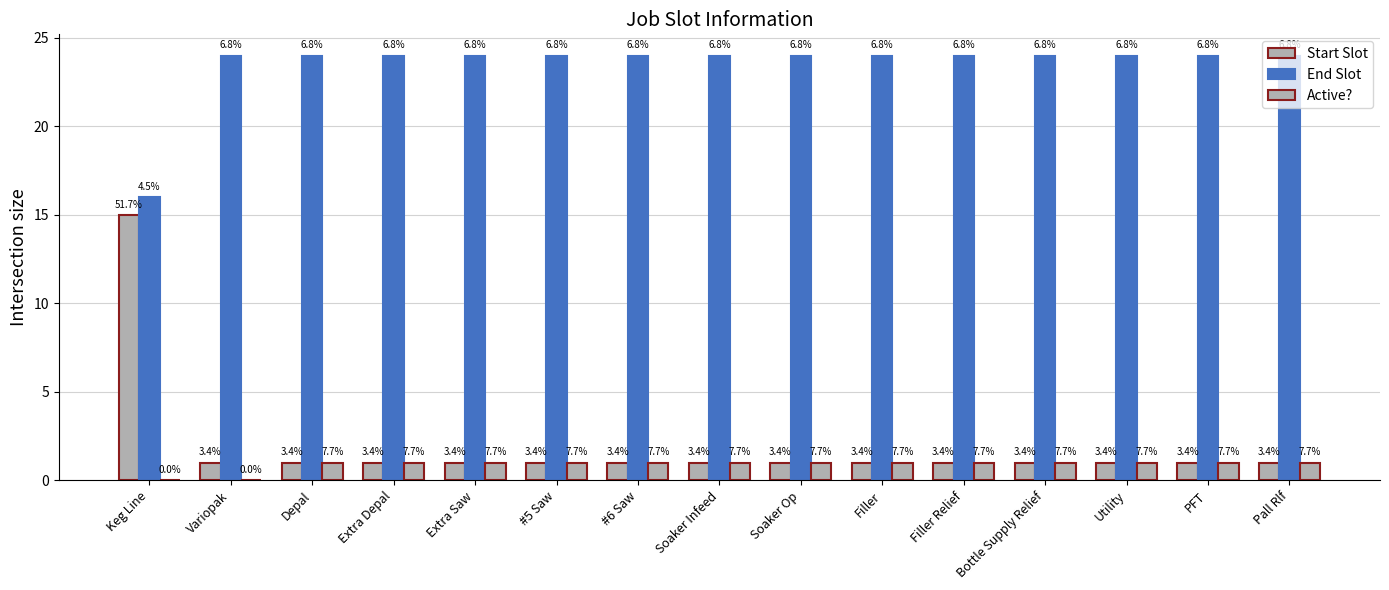

How many groups of bars are there?

15